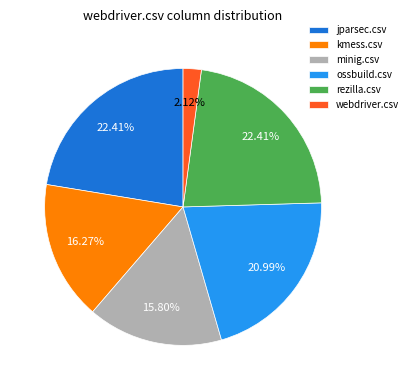

To the nearest percent, what is the difference between the webdriver.csv and minig.csv slice percentages?

14%